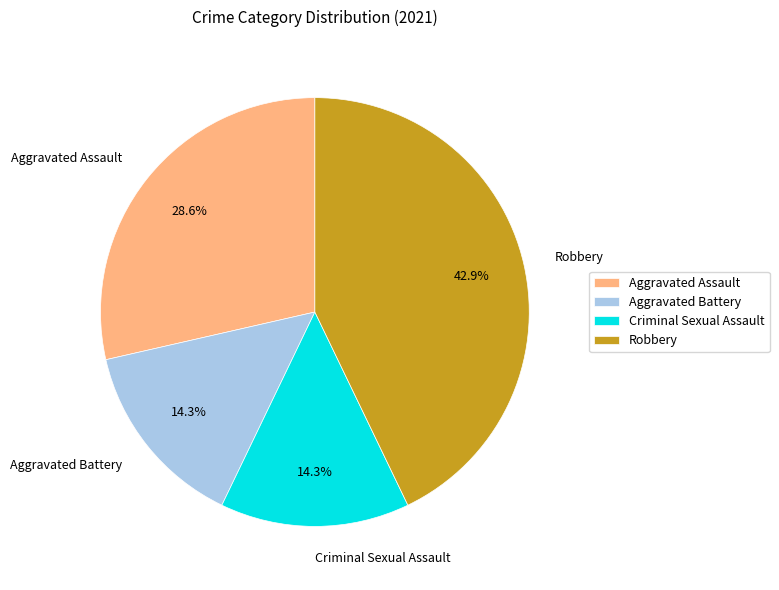

Is Aggravated Assault the majority of the pie?

No